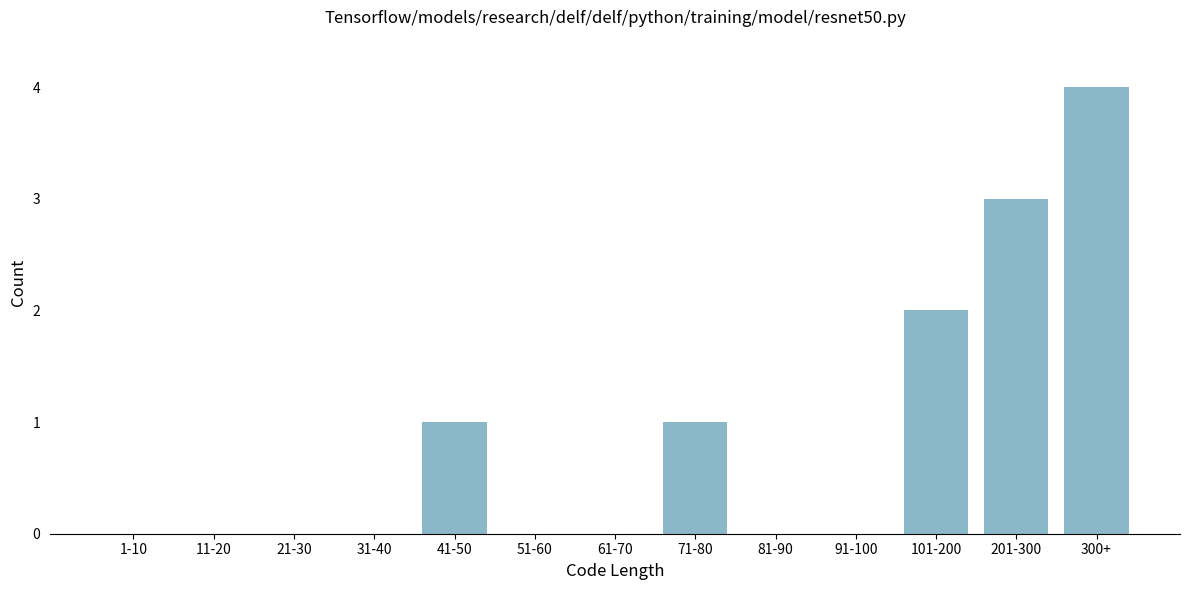

Reading right to left, what are all the values shown in this chart?

300+=4	201-300=3	101-200=2	91-100=0	81-90=0	71-80=1	61-70=0	51-60=0	41-50=1	31-40=0	21-30=0	11-20=0	1-10=0